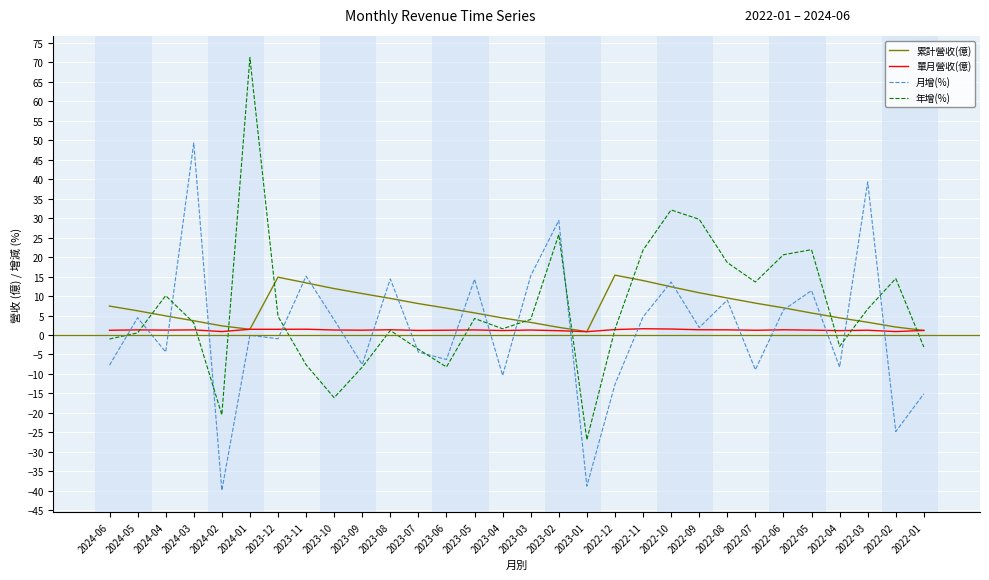

What is the maximum value for 年增(%)?

71.2